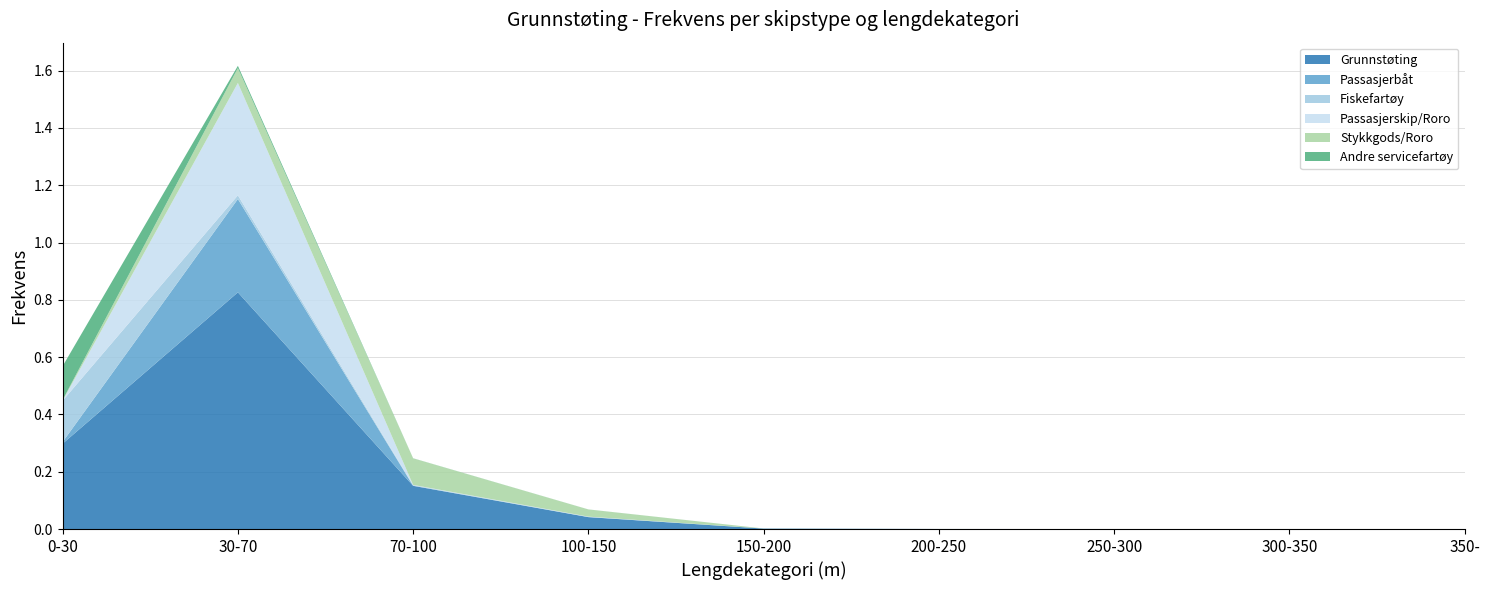

Reading left to right, list all the values displayed in this chart.

Grunnstøting: 0.3	0.8	0.2	0.0	0.0	0.0	0.0	0.0	0.0
Passasjerbåt: 0.0	0.3	0.0	0.0	0.0	0.0	0.0	0.0	0.0
Fiskefartøy: 0.1	0.0	0.0	0.0	0.0	0.0	0.0	0.0	0.0
Passasjerskip/Roro: 0.0	0.4	0.0	0.0	0.0	0.0	0.0	0.0	0.0
Stykkgods/Roro: 0.0	0.1	0.1	0.0	0.0	0.0	0.0	0.0	0.0
Andre servicefartøy: 0.1	0.0	0.0	0.0	0.0	0.0	0.0	0.0	0.0